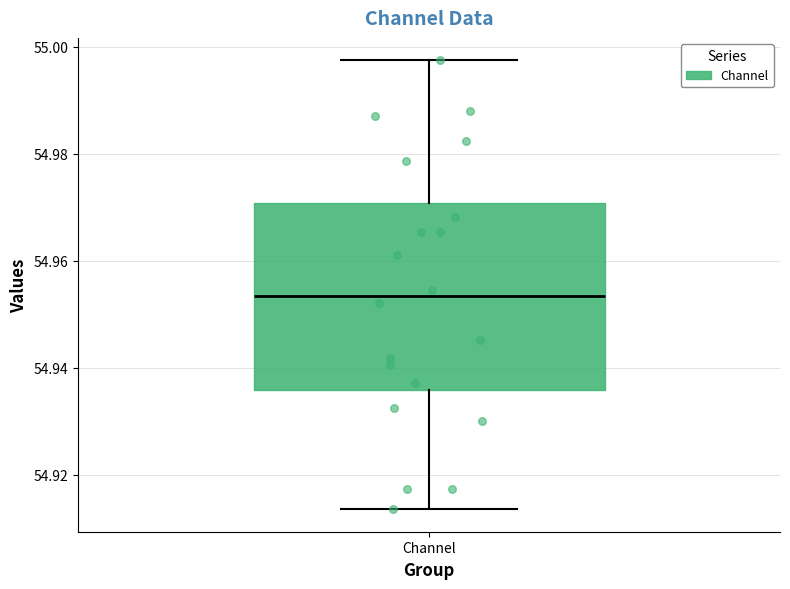

Read this box plot against the y-axis: the position of the median line, the range covered by the box, and the ends of both whiskers. The values are not printed on the chart, so give them approximately, as read against the axis.

median 54.954, box 54.936 to 54.970, whiskers 54.914 to 54.998